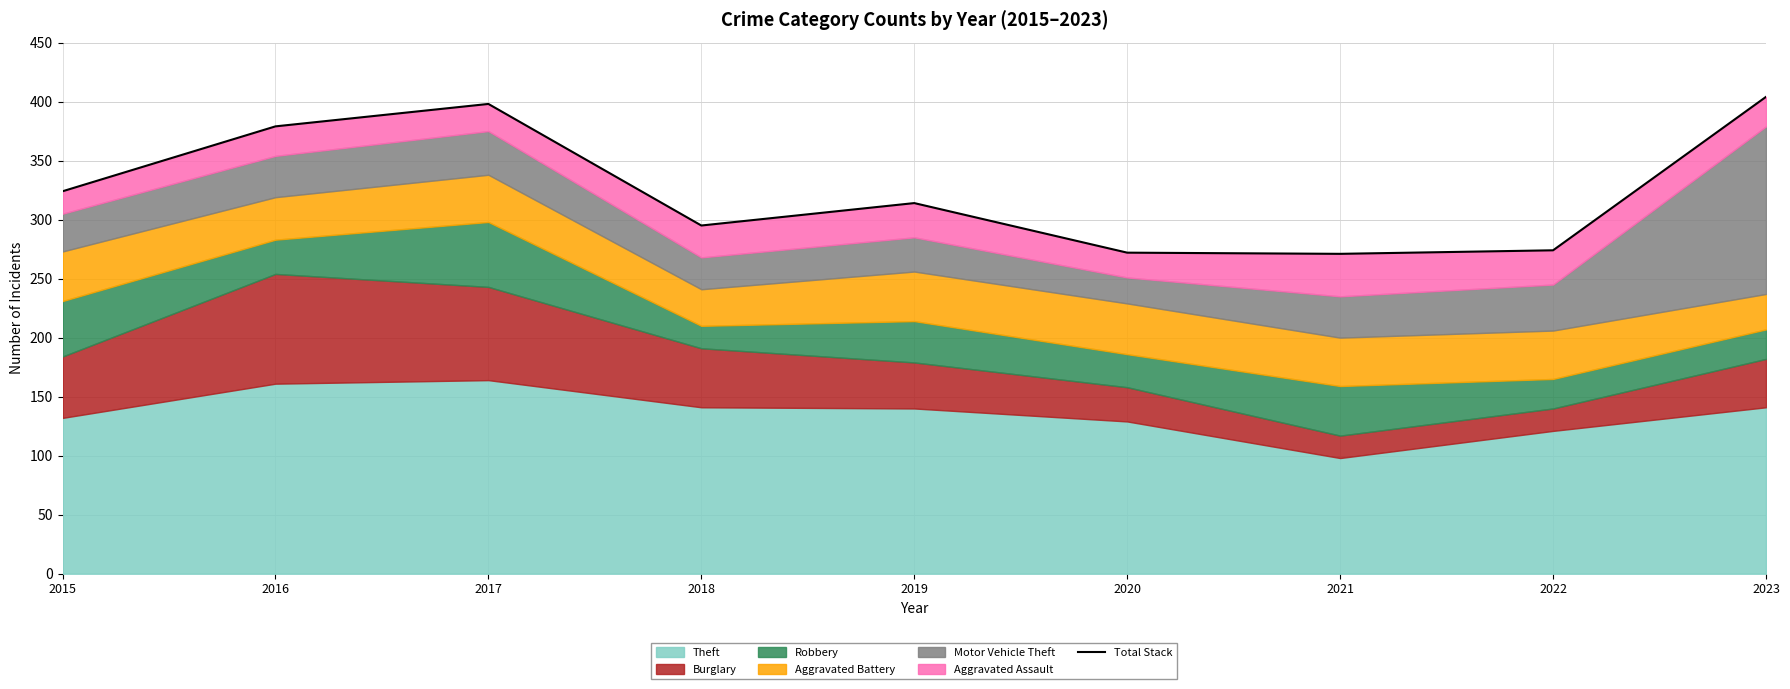

True or false: there are more than 2 points higher than both neighbors.

False